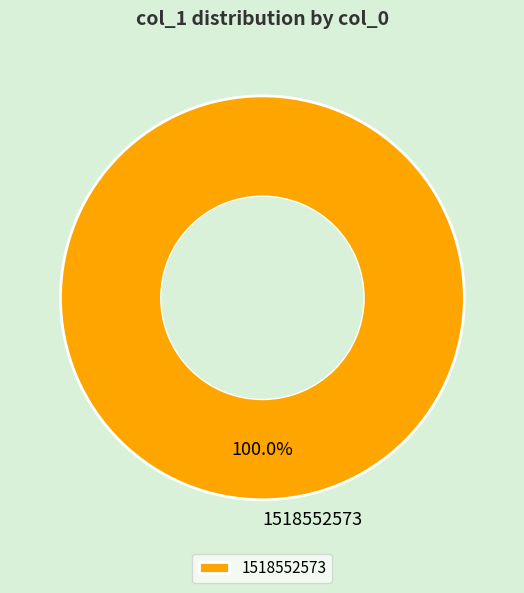

Rank the categories by value from lowest to highest.

1518552573